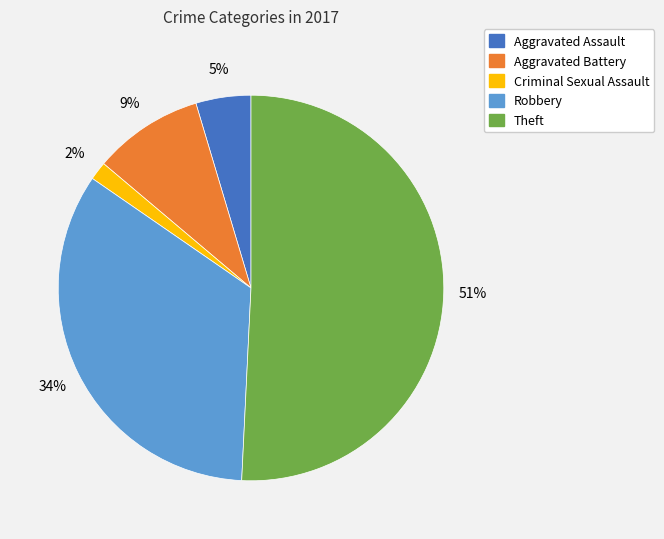

To the nearest percent, what is the difference between the largest and smallest slice percentages?

49%